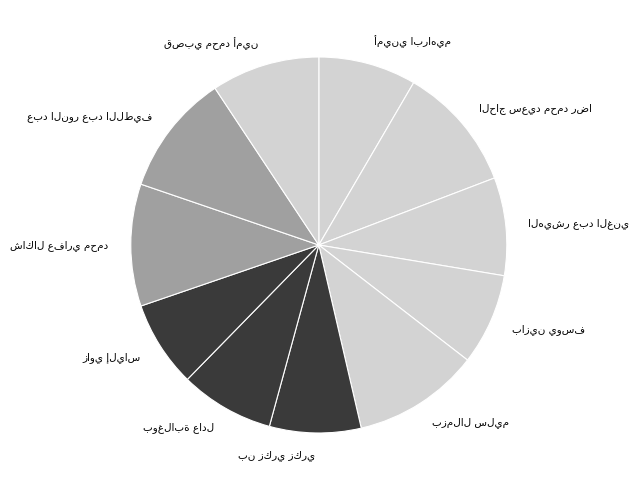

Is there any slice that represents more than half of the pie?

No